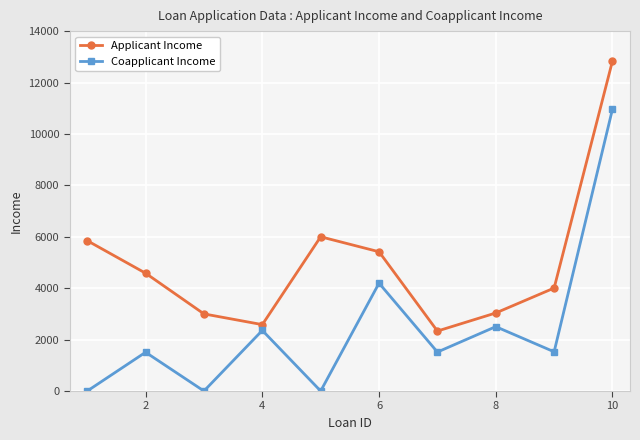

Which series has the widest spread of values?

Coapplicant Income